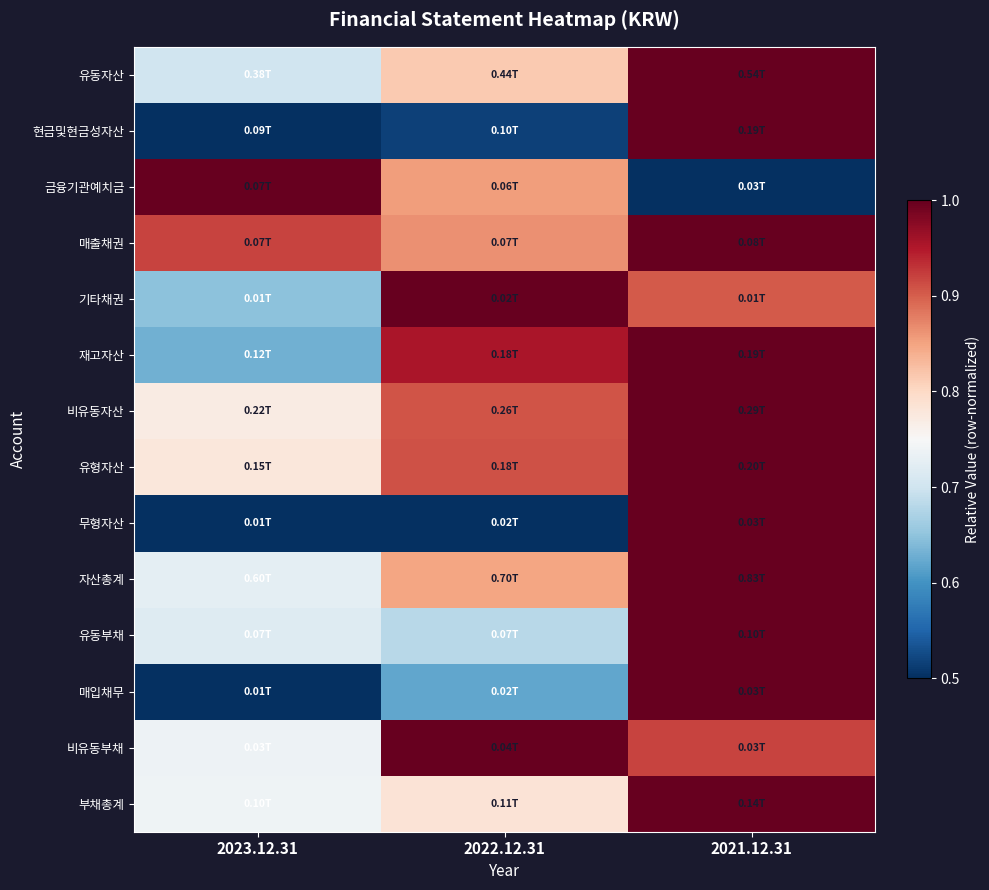

At how many categories does at least one series exceed 0?

3